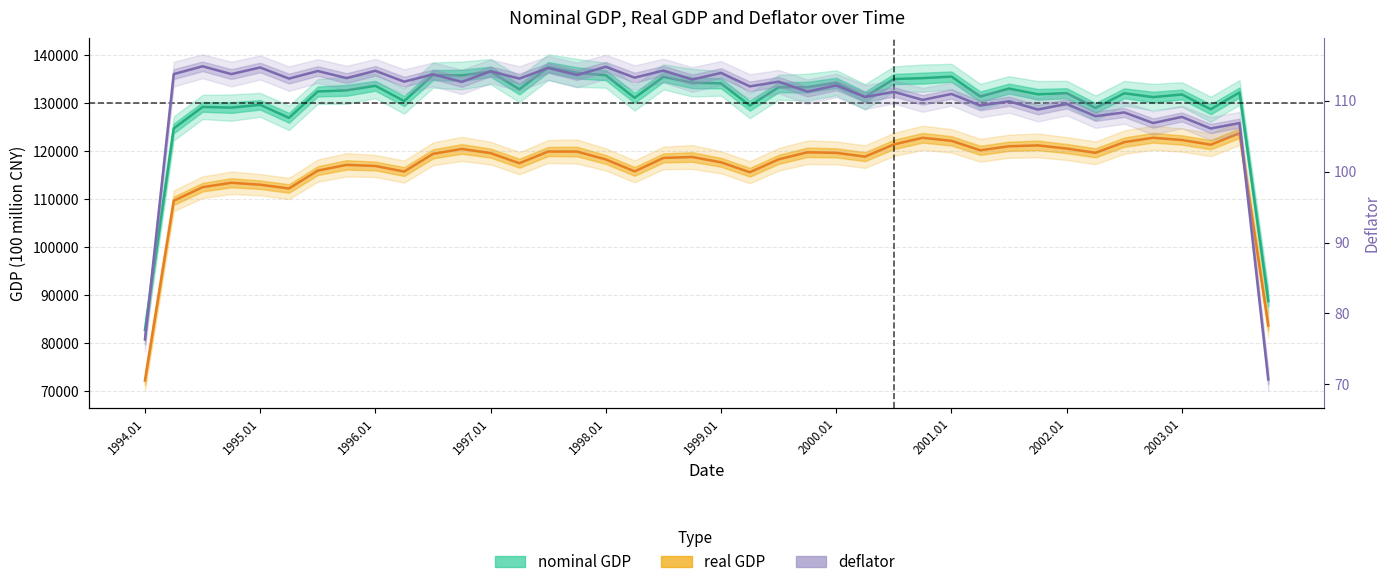

True or false: deflator has more than 0 points higher than both neighbors.

True